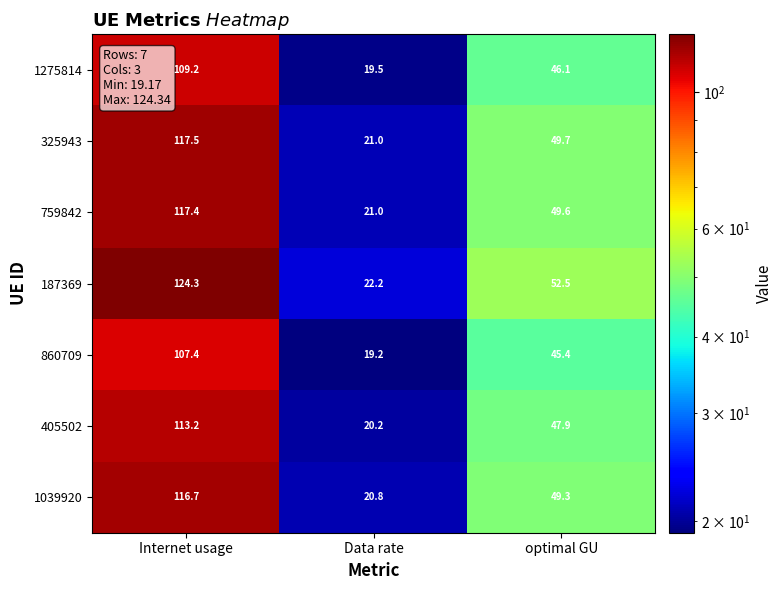

The 325943 series shows 49.7 at optimal GU. True or false?

True